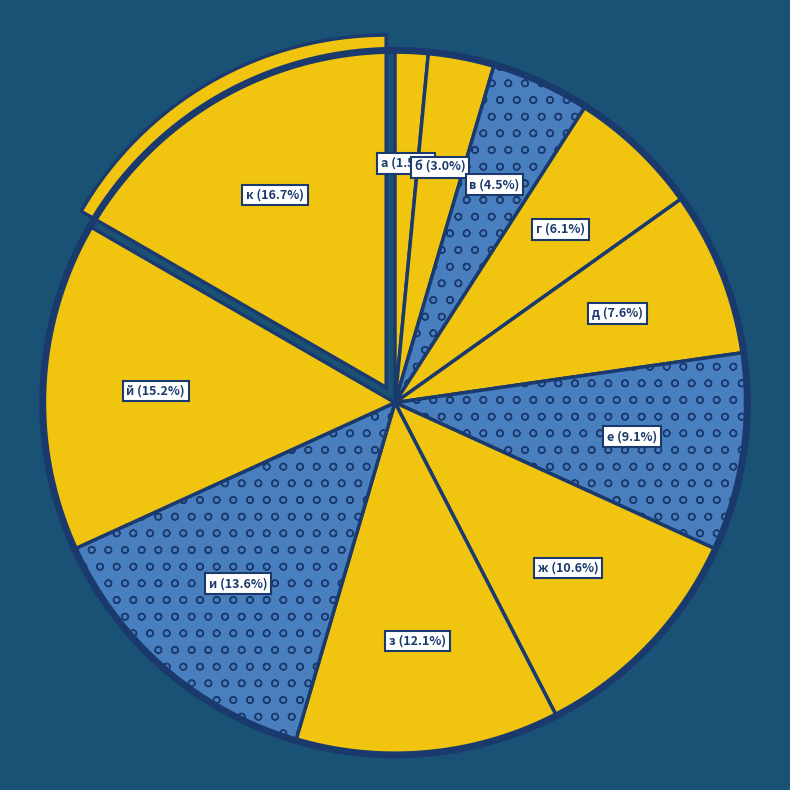

Rank the categories by value from highest to lowest.

к, й, и, з, ж, е, д, г, в, б, а